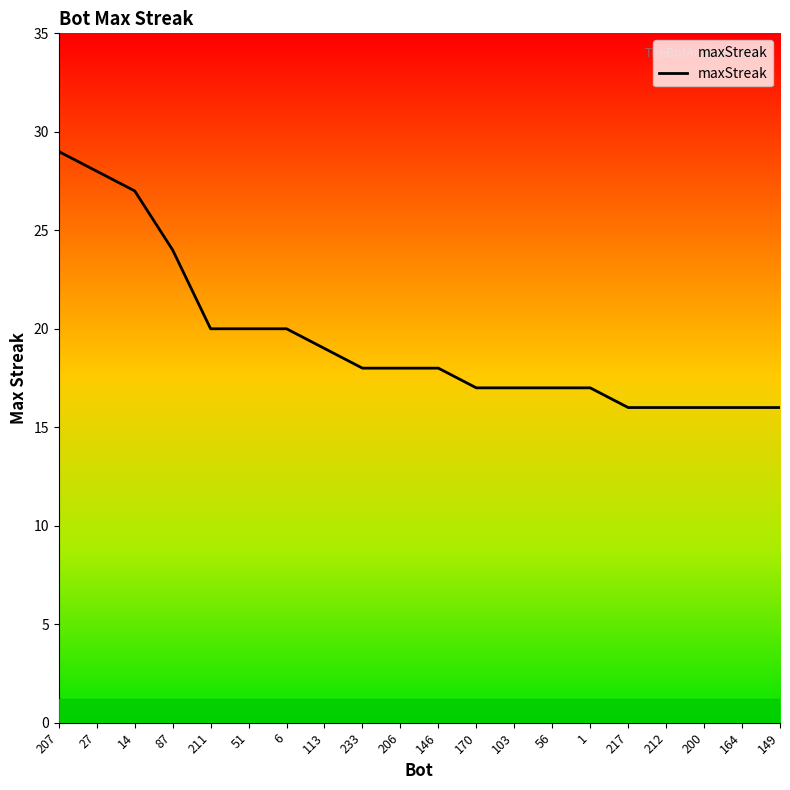

How many distinct data groups are displayed?

1